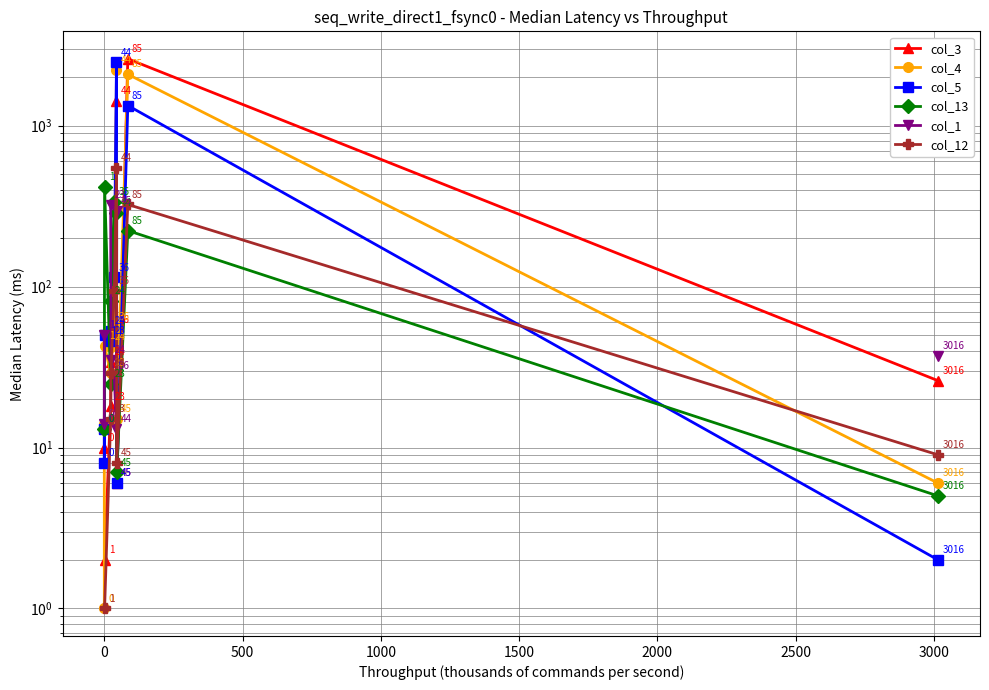

What is the spread (max minus min) of values at 1500?

52.0